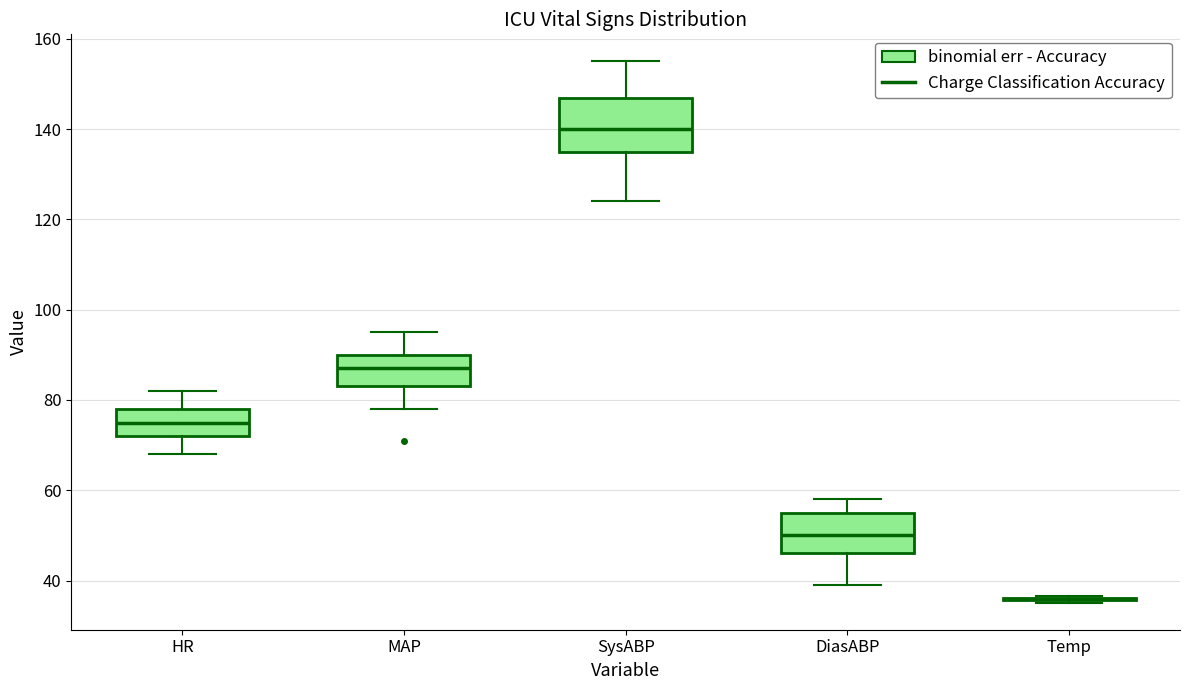

Comparing the boxes themselves (not the whiskers), which one is the tallest?

SysABP